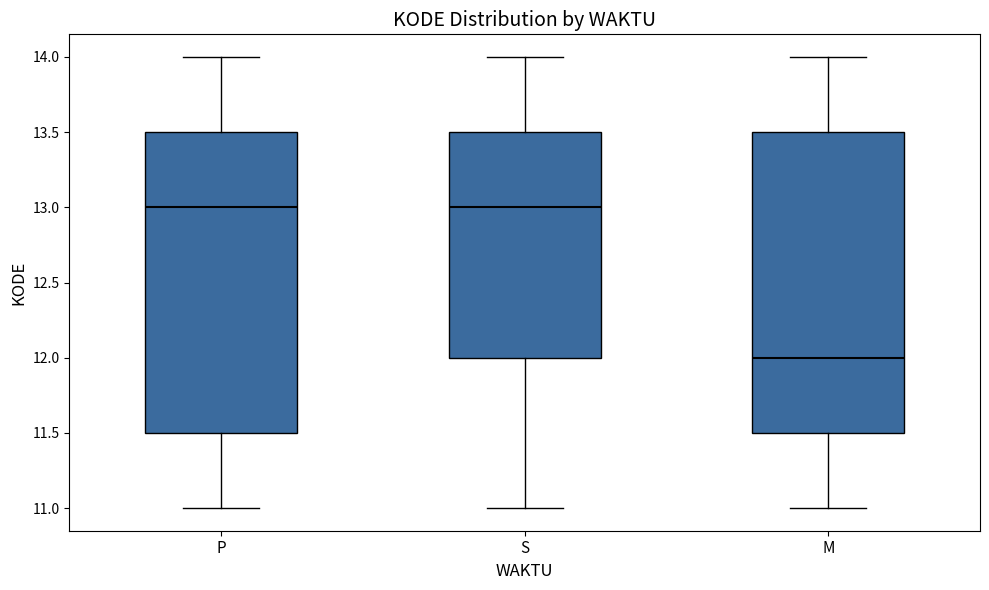

Which box has the lowest median line?

M